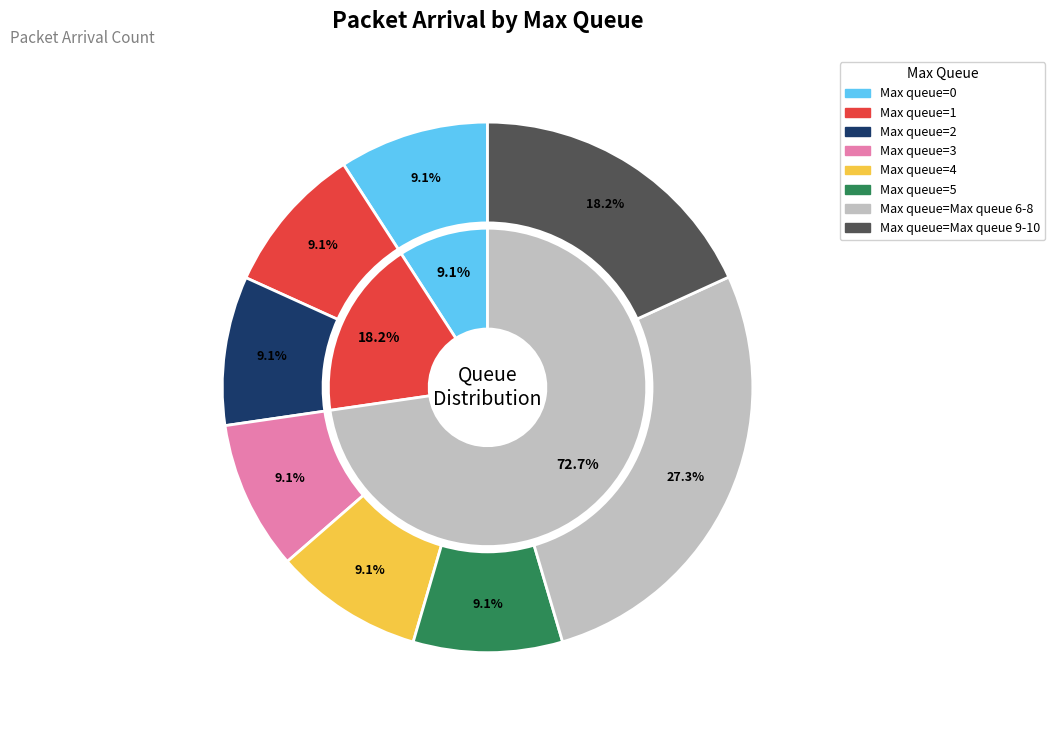

How many slices are in this pie chart?

11